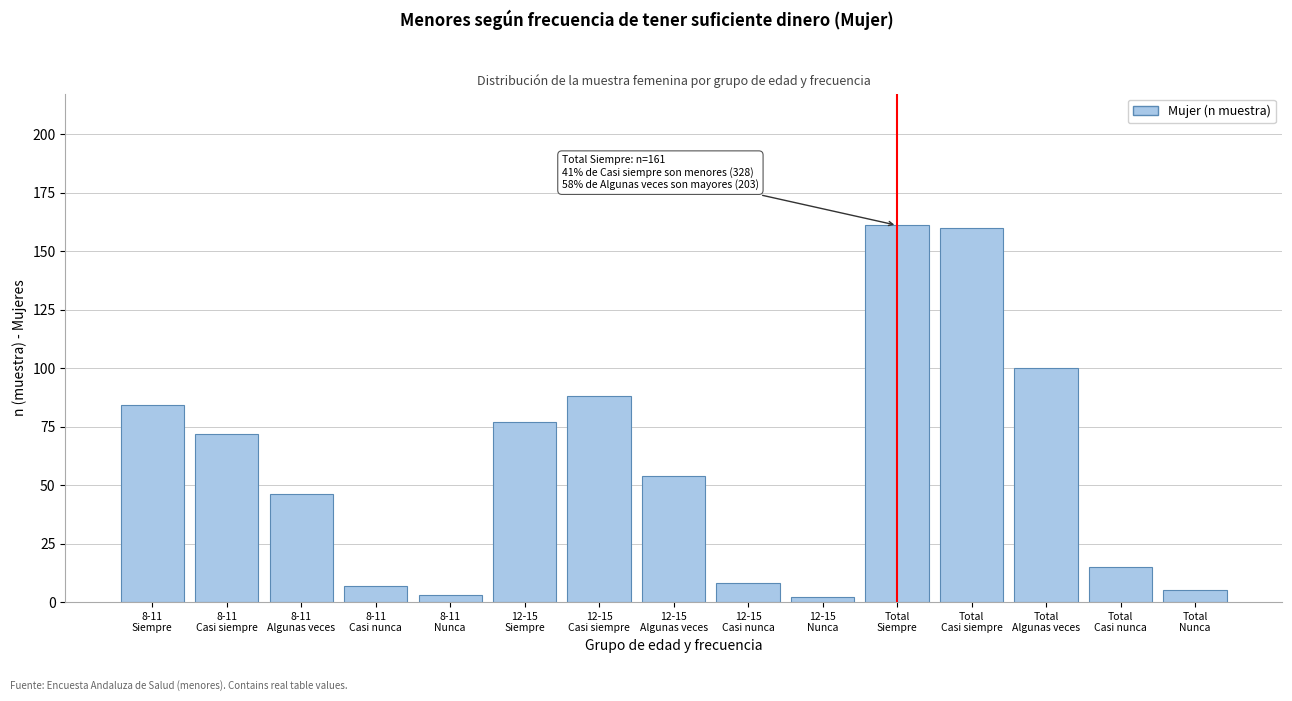

Reading left to right, what are all the values shown in this chart?

84	72	46	7	3	77	88	54	8	2	161	160	100	15	5